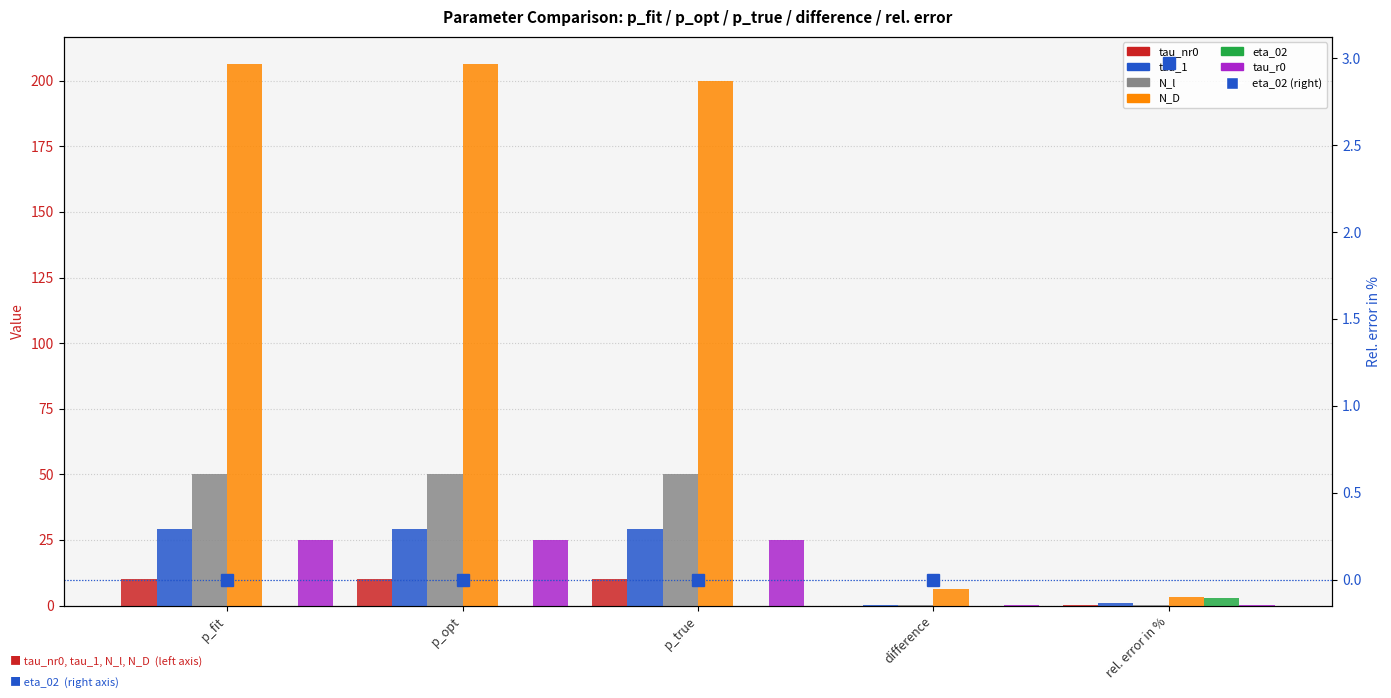

The tau_1 series shows 29.3 at p_fit. True or false?

True